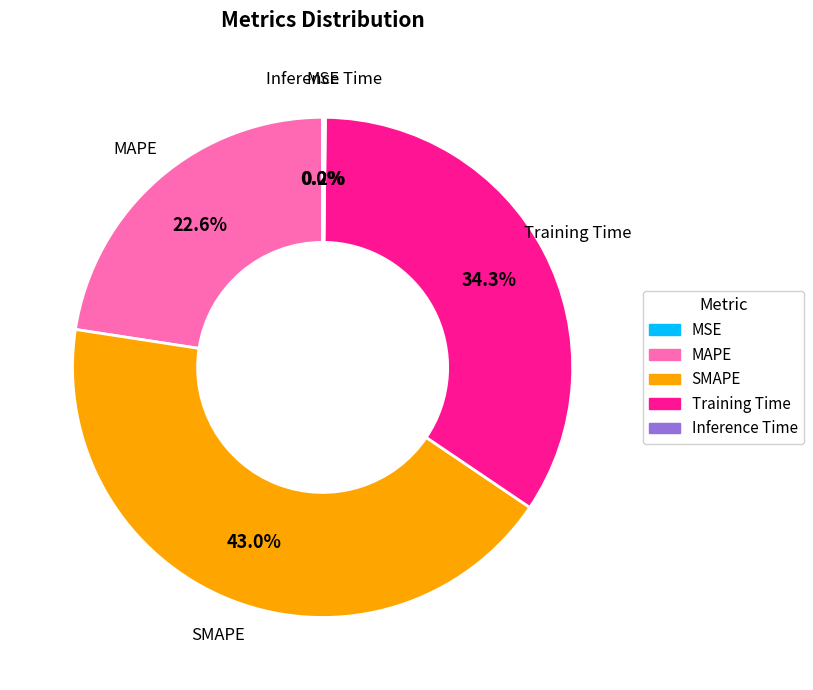

Is the sum of SMAPE and Training Time greater than half?

Yes